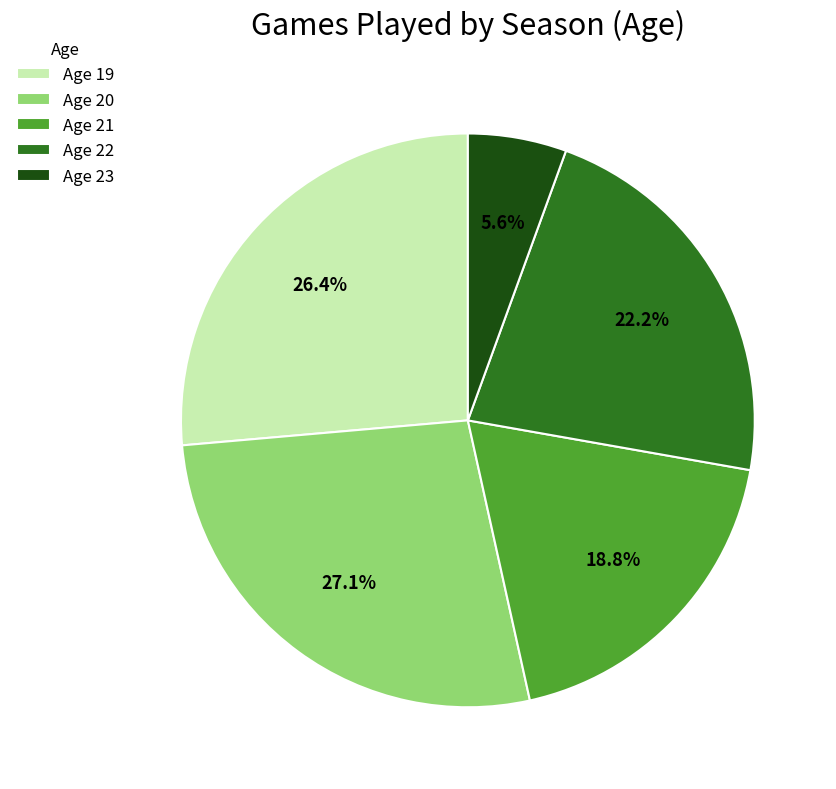

Between Age 22 and Age 20, which is larger?

Age 20